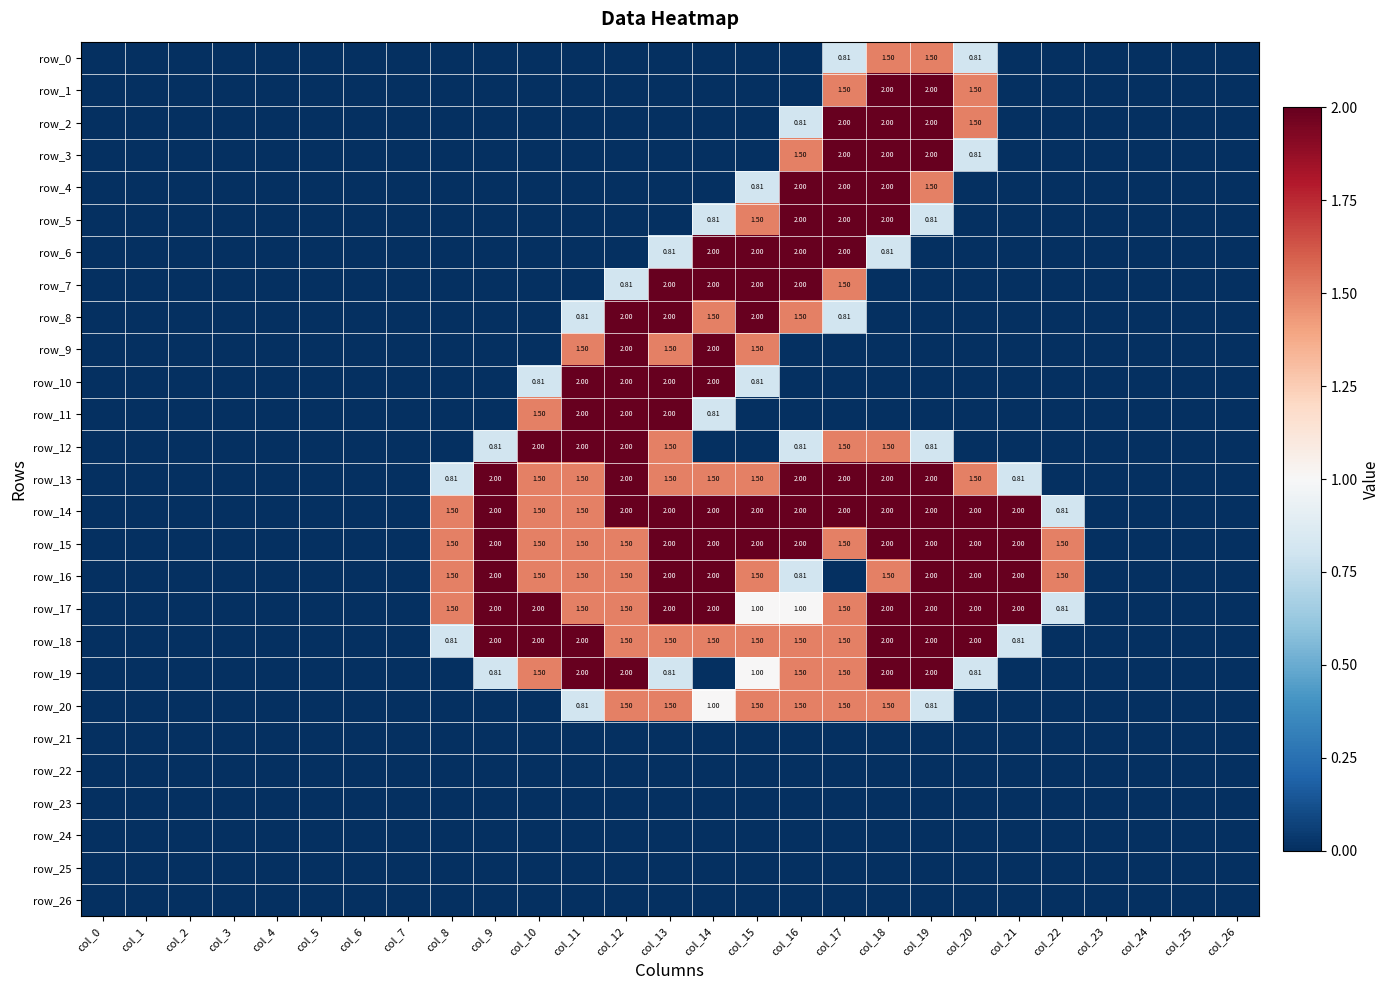

What is the average value of the row_15 series?

1.0